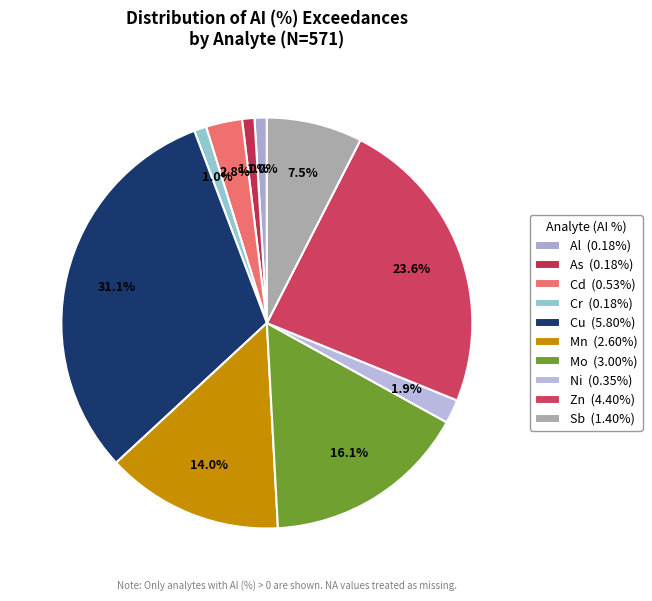

Count the number of slices in the pie.

10